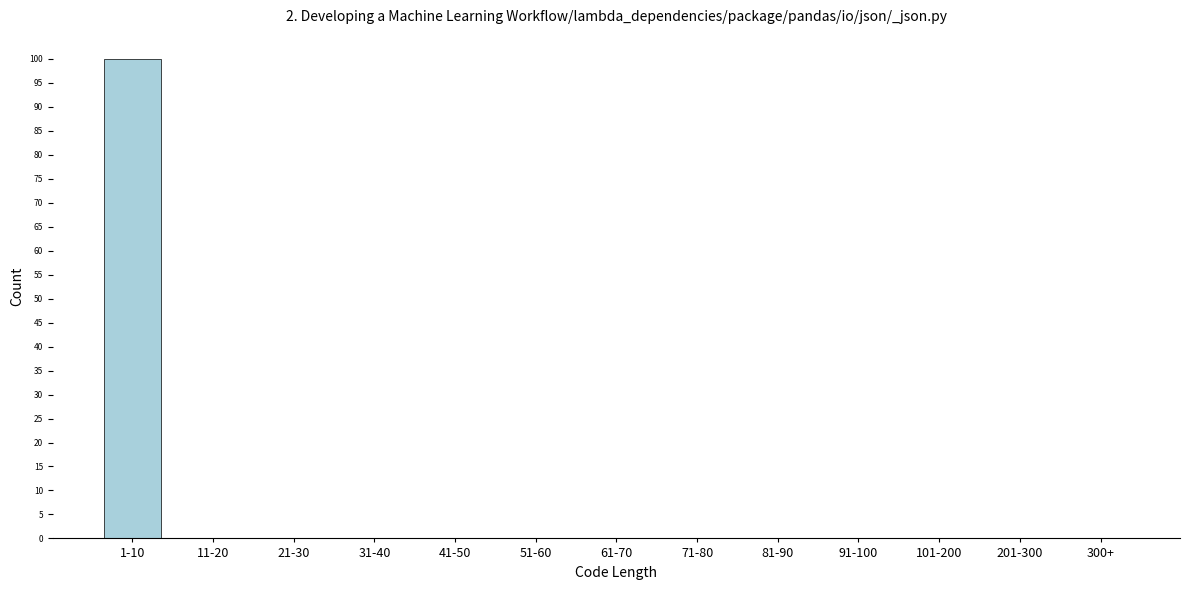

Reading left to right, list all the values displayed in this chart.

1-10=100	11-20=0	21-30=0	31-40=0	41-50=0	51-60=0	61-70=0	71-80=0	81-90=0	91-100=0	101-200=0	201-300=0	300+=0